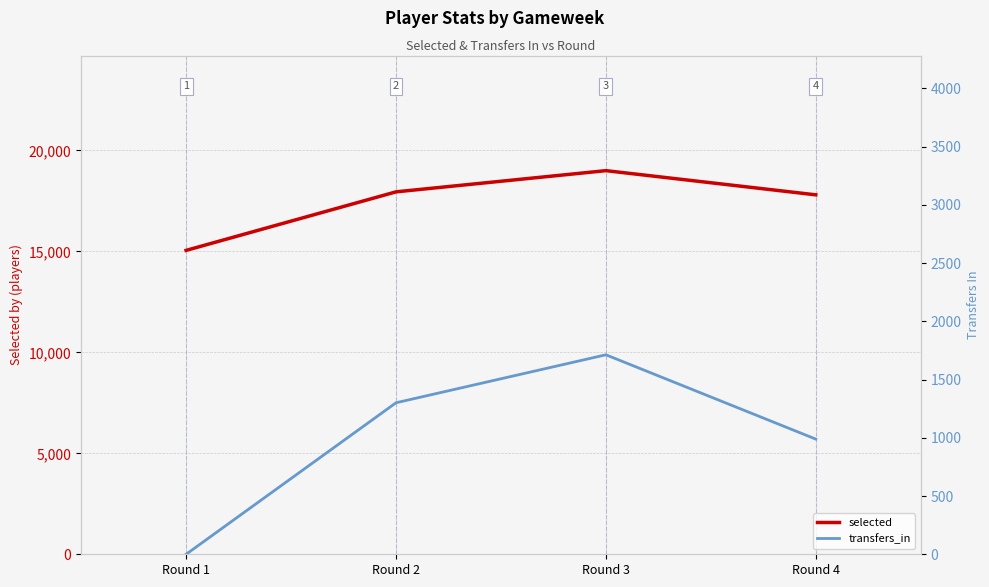

Which category has the highest value across all series?

Round 3